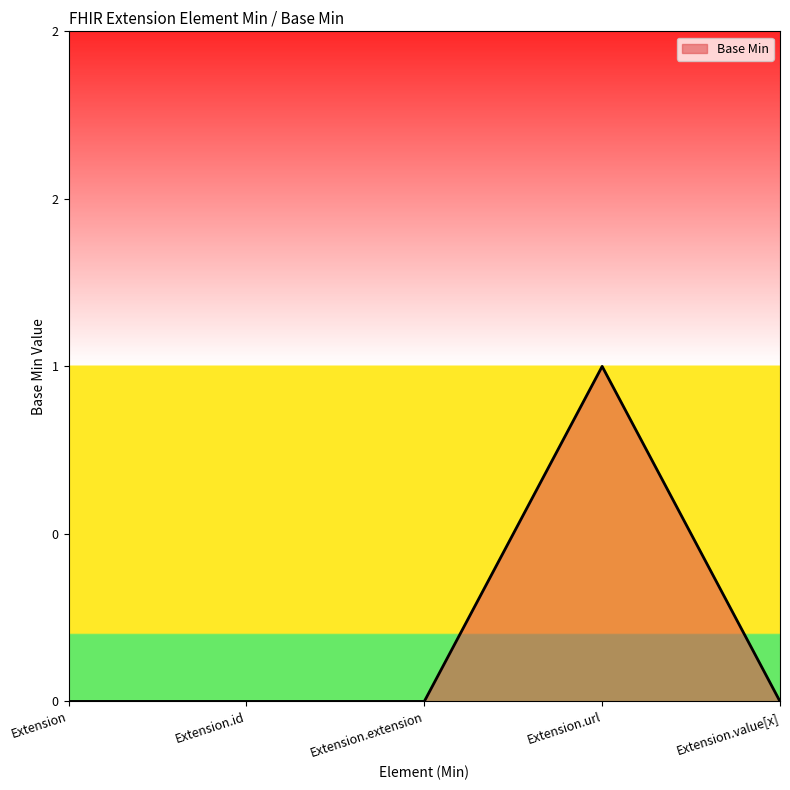

Reading left to right, list all the values displayed in this chart.

0	0	0	1	0